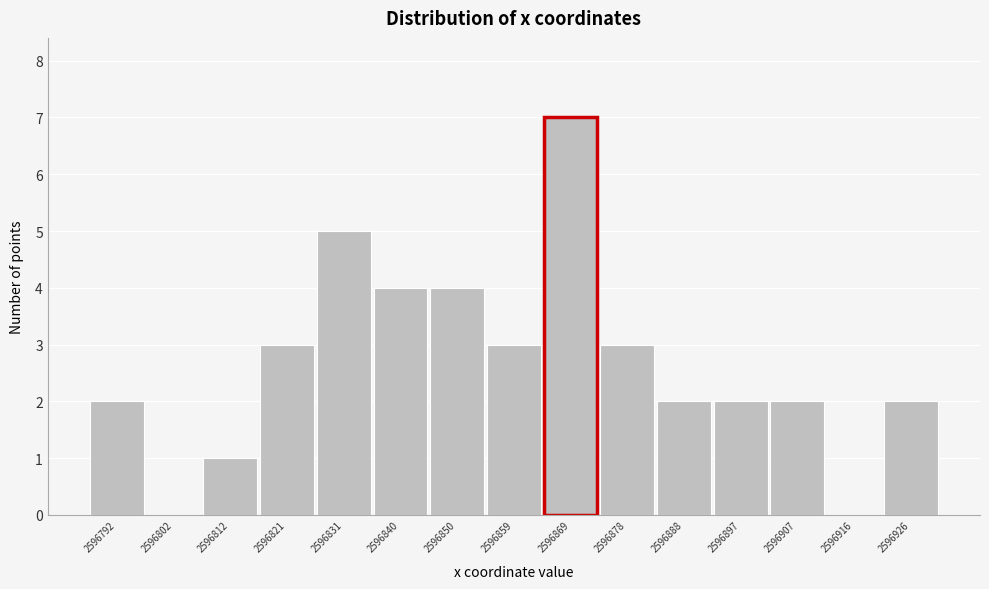

Reading left to right, list every bar in this chart as the range it spans on the x-axis followed by its height. Neither the bar edges nor the heights are printed on the chart, so give them approximately, as read against the axes.

2596788 to 2596797: 2
2596797 to 2596807: 0
2596807 to 2596816: 1
2596816 to 2596826: 3
2596826 to 2596835: 5
2596835 to 2596845: 4
2596845 to 2596854: 4
2596854 to 2596864: 3
2596864 to 2596874: 7
2596874 to 2596883: 3
2596883 to 2596893: 2
2596893 to 2596902: 2
2596902 to 2596912: 2
2596912 to 2596921: 0
2596921 to 2596931: 2